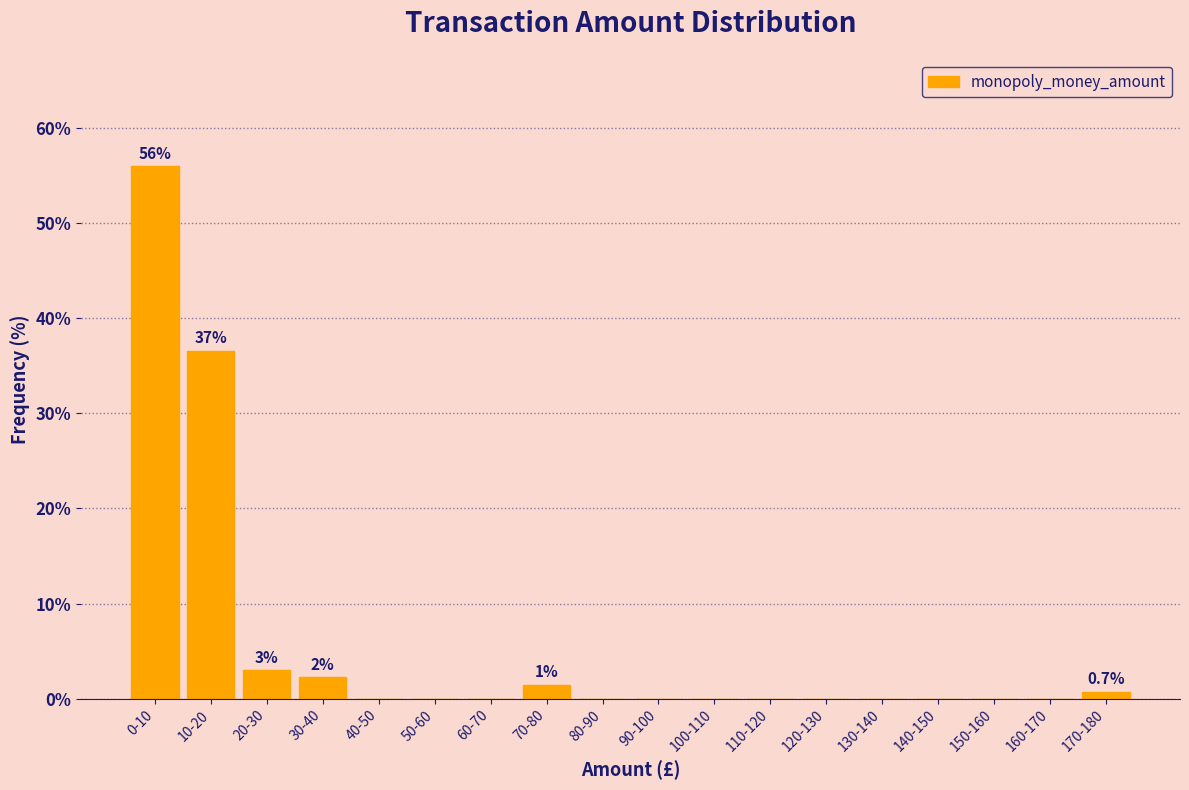

Reading right to left, list all the values displayed in this chart.

170-180=0.7	160-170=0.0	150-160=0.0	140-150=0.0	130-140=0.0	120-130=0.0	110-120=0.0	100-110=0.0	90-100=0.0	80-90=0.0	70-80=1.5	60-70=0.0	50-60=0.0	40-50=0.0	30-40=2.2	20-30=3.0	10-20=36.6	0-10=56.0